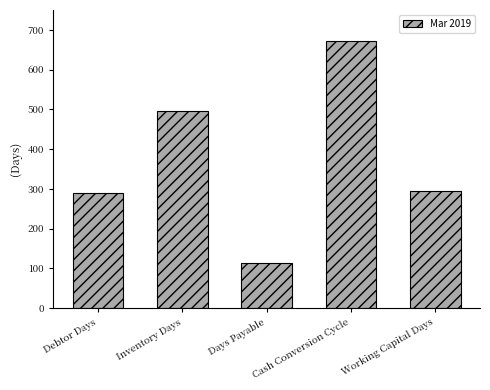

What is the label of the 1st bar from the left?

Debtor Days